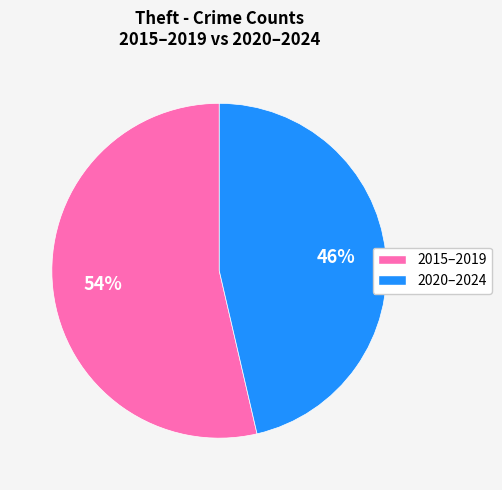

Is there any slice that represents more than half of the pie?

Yes